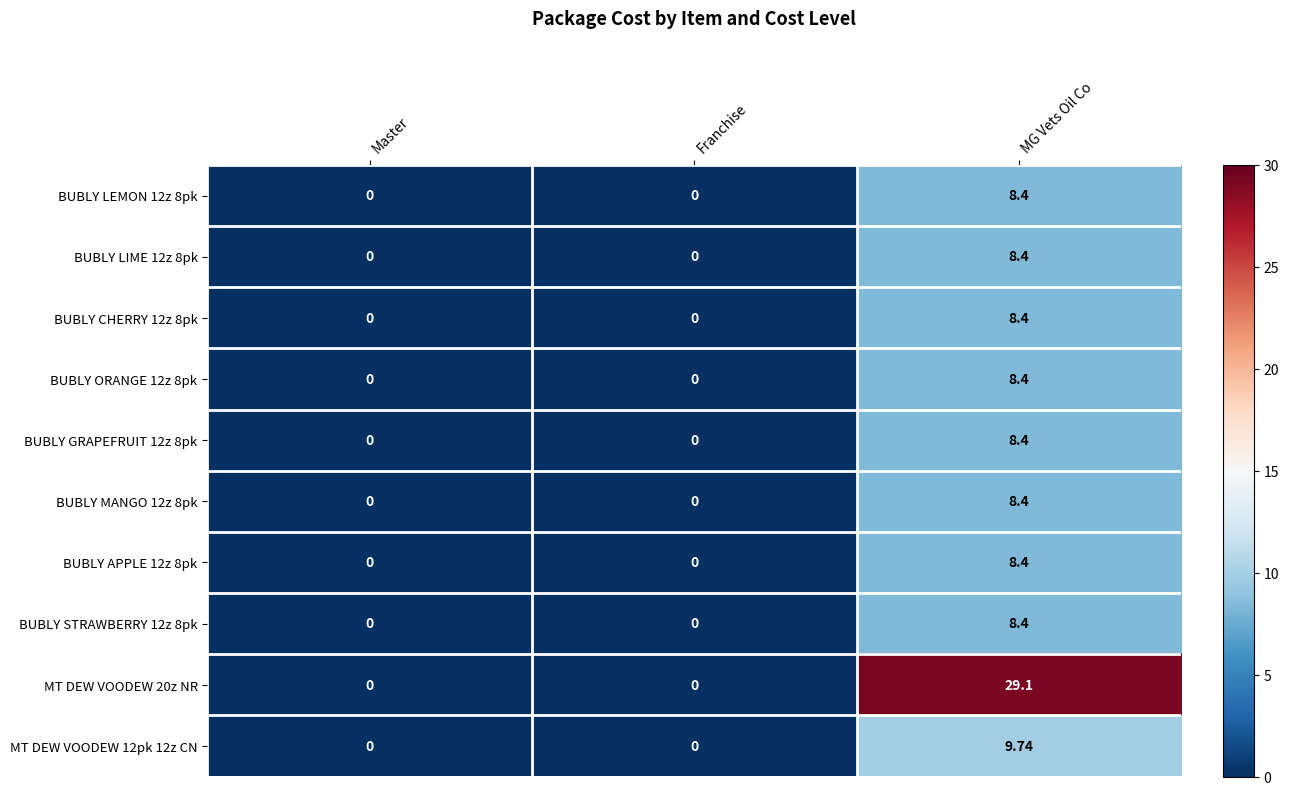

At which category is the sum across all series the highest?

MG Vets Oil Co